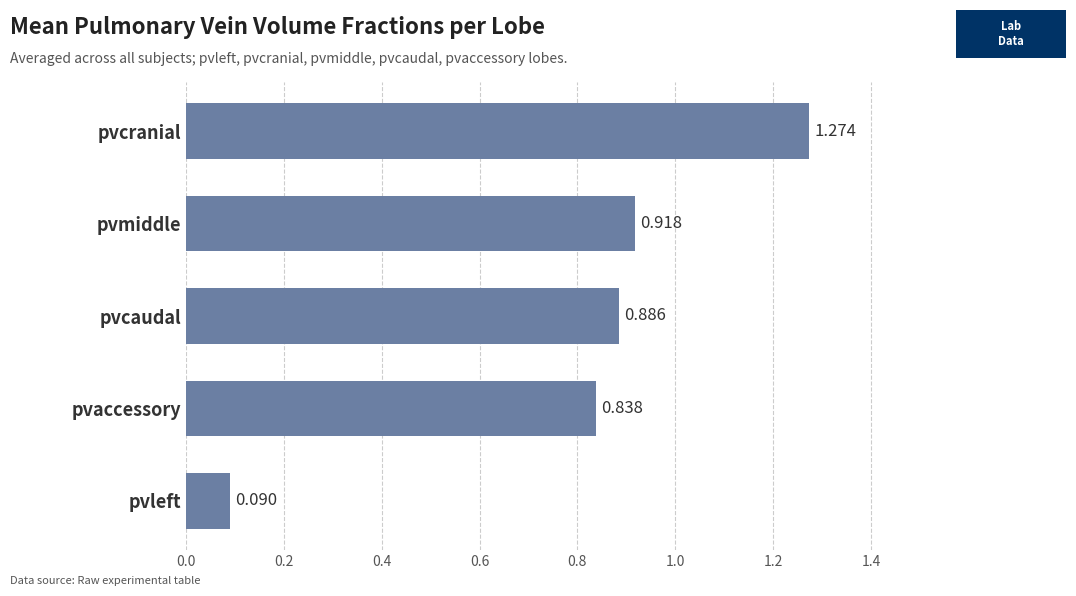

What is the label of the 5th bar from the top?

pvleft